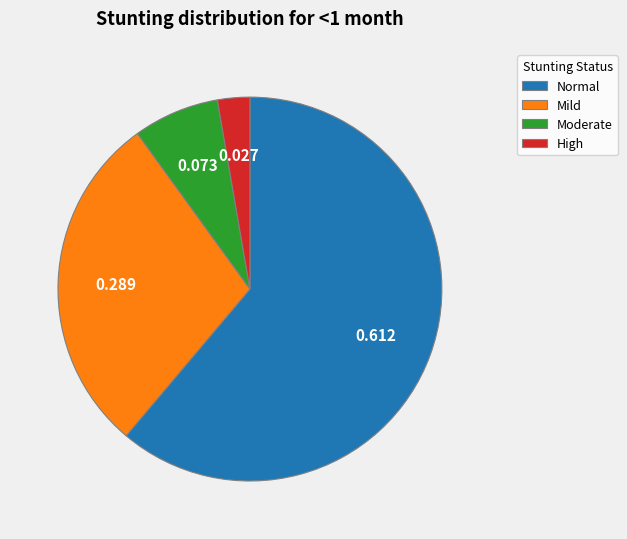

Do Mild and High together represent more than half of the pie?

No